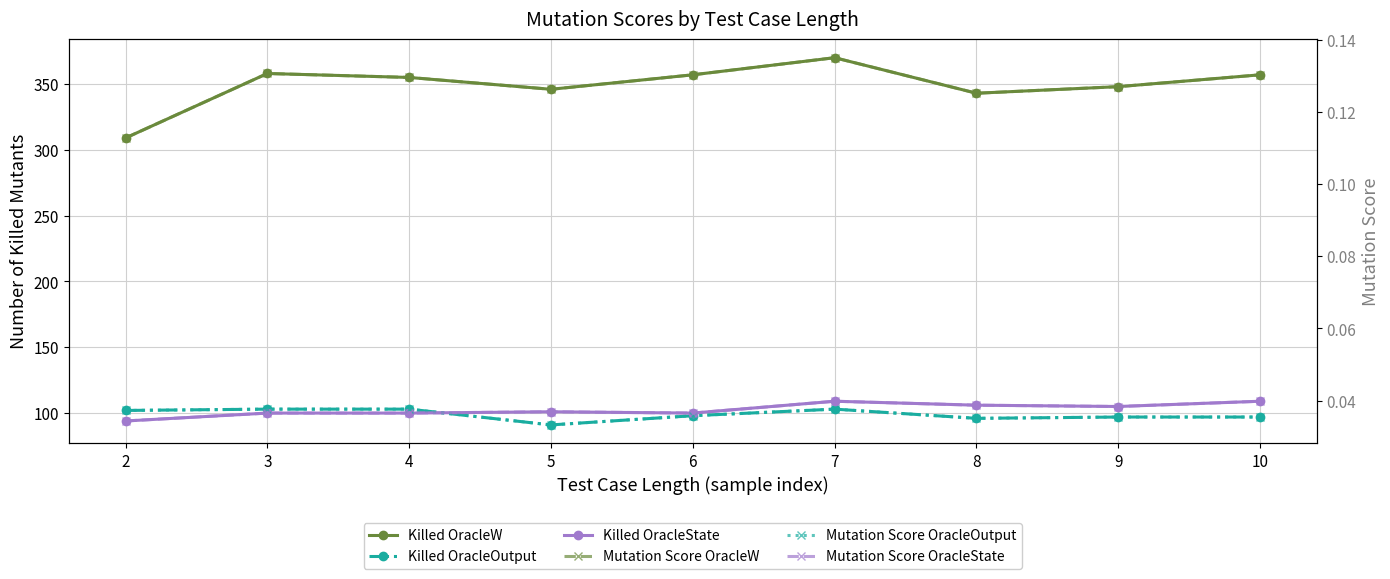

Does the chart have visible grid lines?

Yes